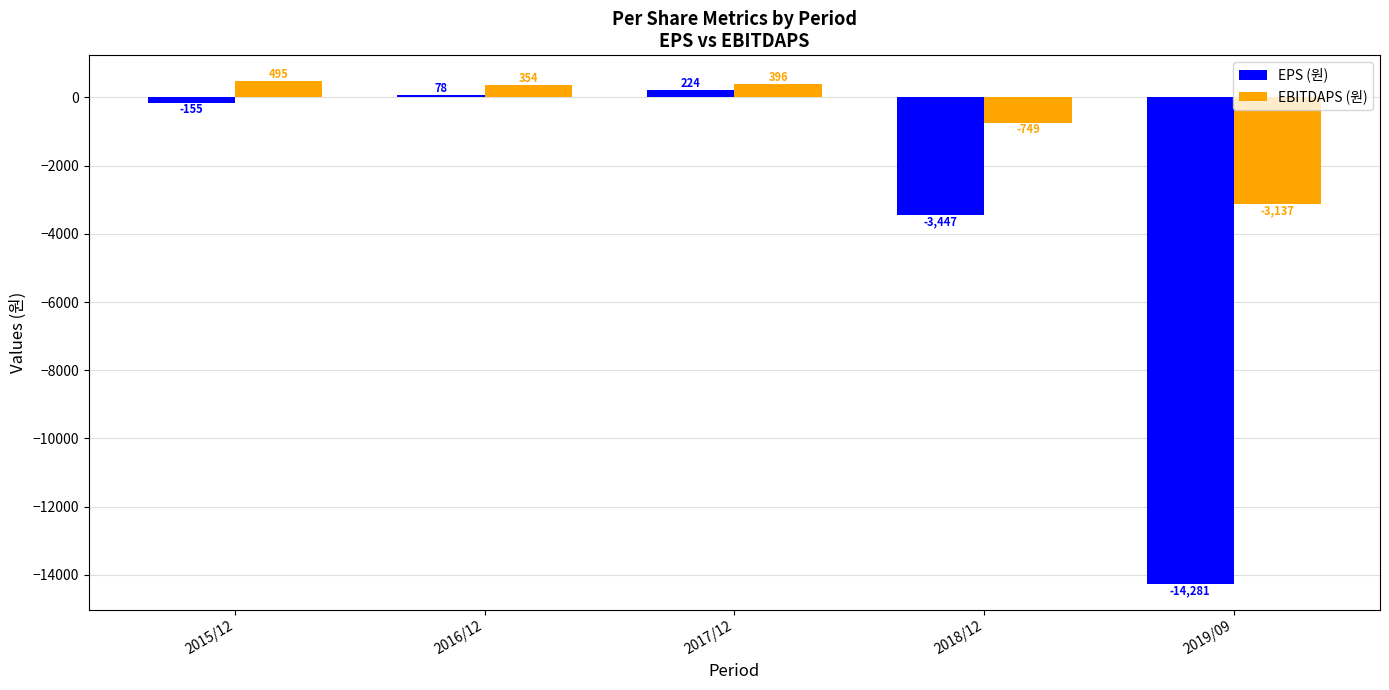

What is the sum of all EPS (원) values?

-17581